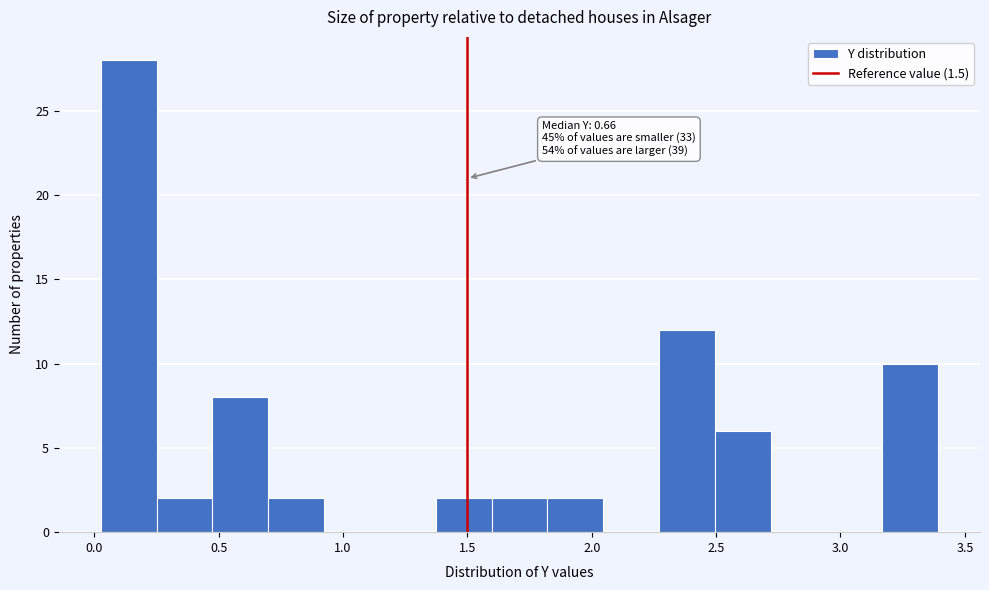

Which range on the x-axis has the tallest bar?

0.05 to 0.25